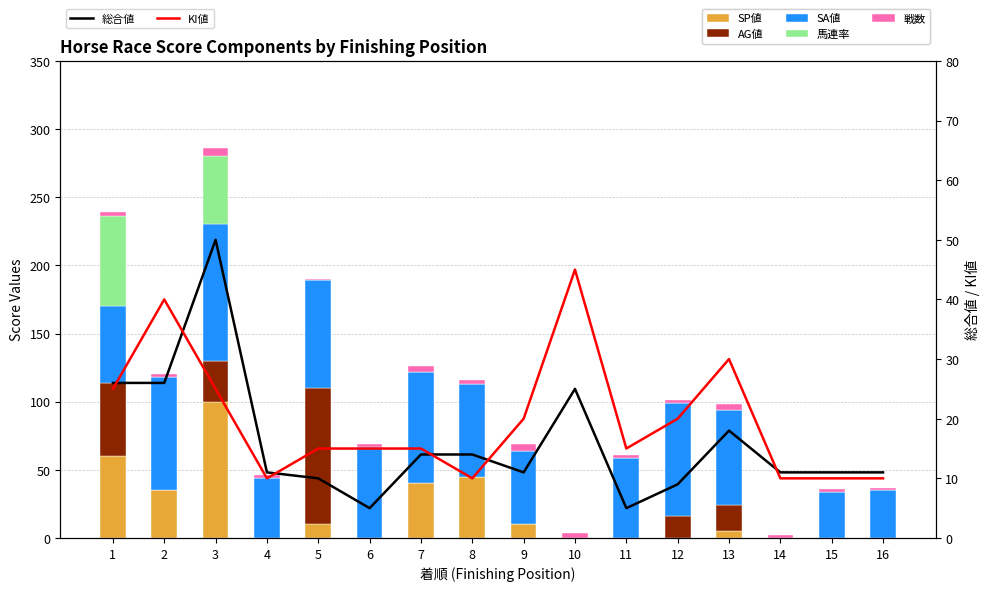

Which has a higher value, 16 or 12?

16